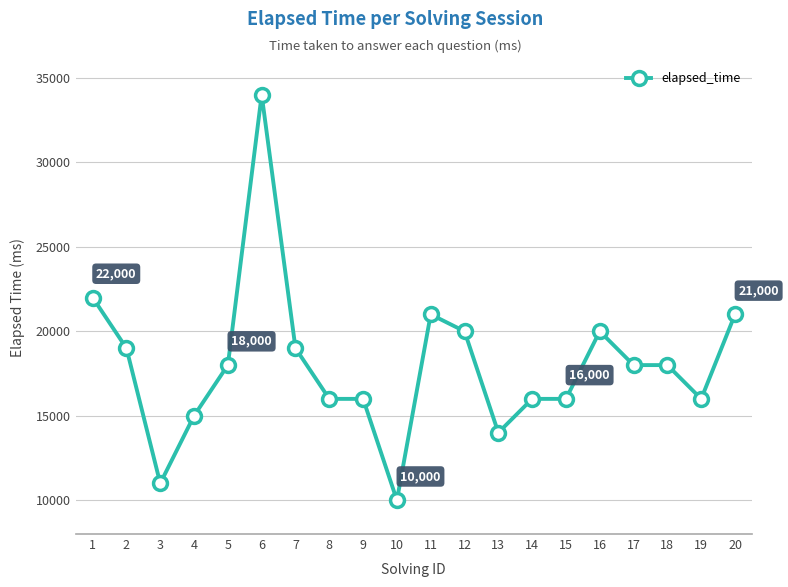

Is it true that the value at 13 is 3762?

False